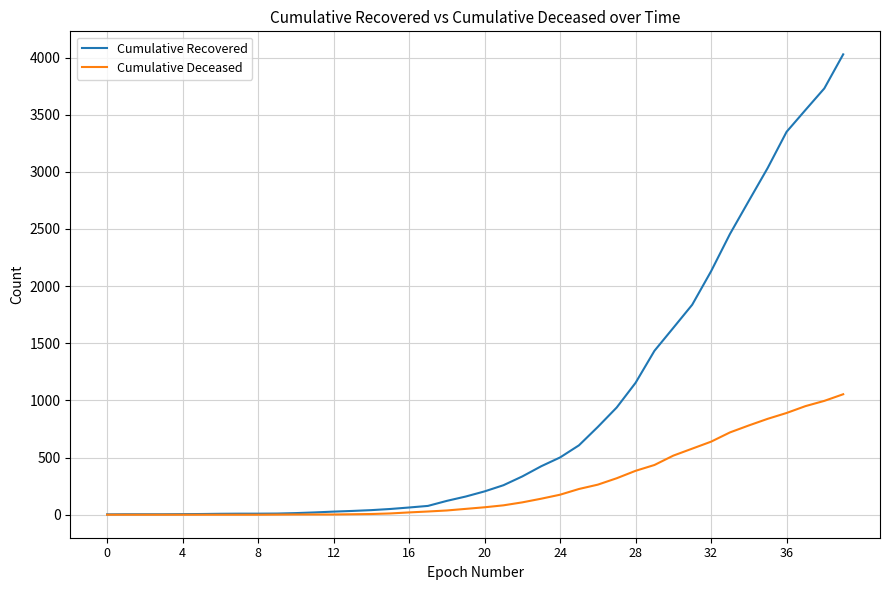

Which series has the largest range (max minus min)?

Cumulative Recovered